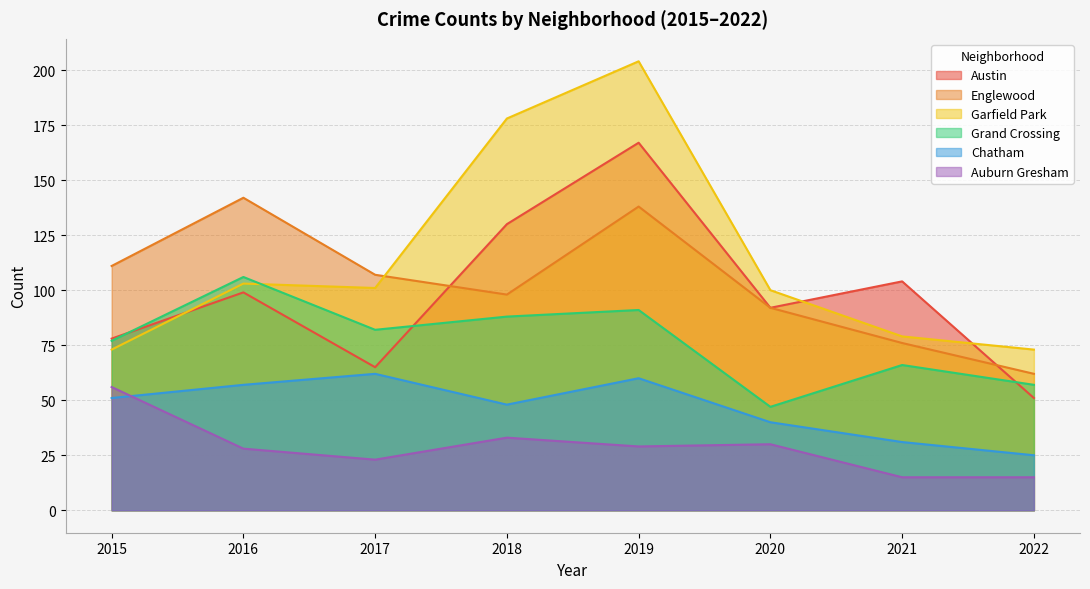

How many data points does each series have?

8